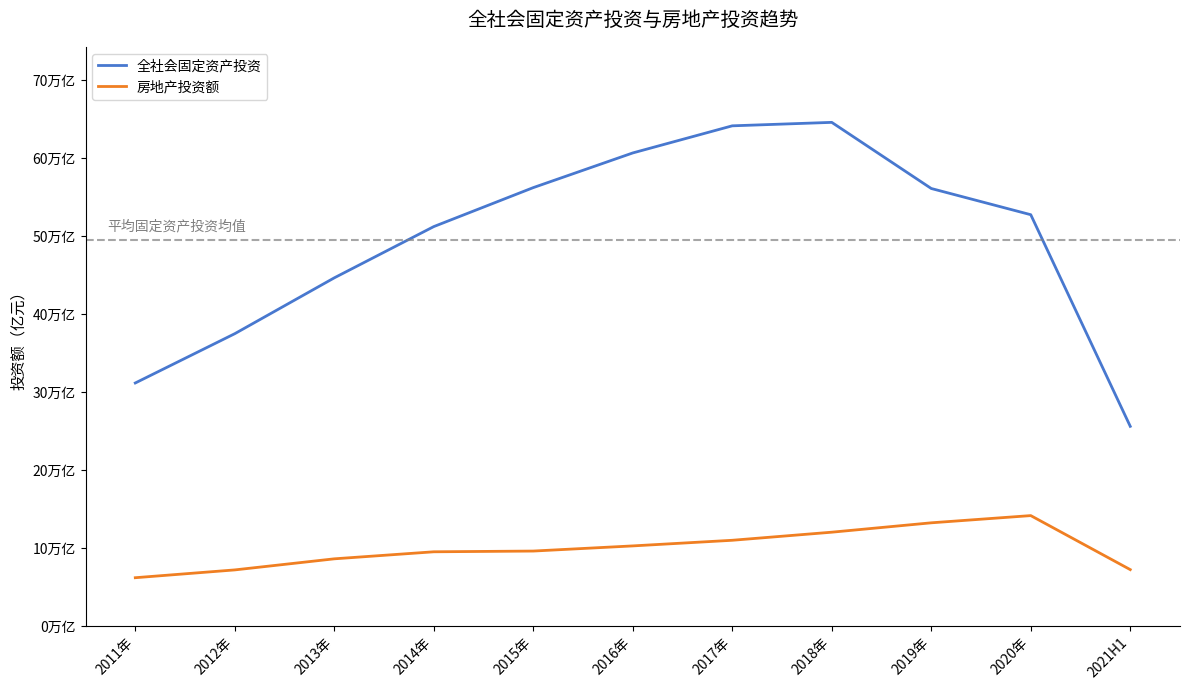

True or false: 房地产投资额 and 全社会固定资产投资 cross at least once.

False